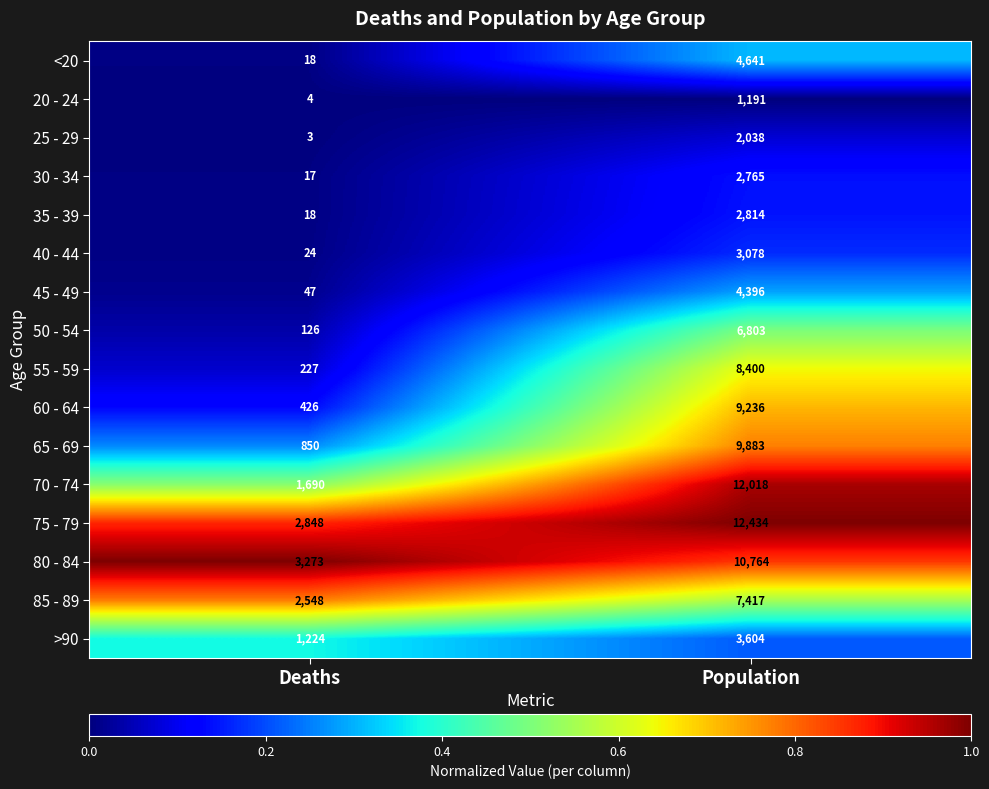

At which label does 65 - 69 reach its minimum?

Deaths